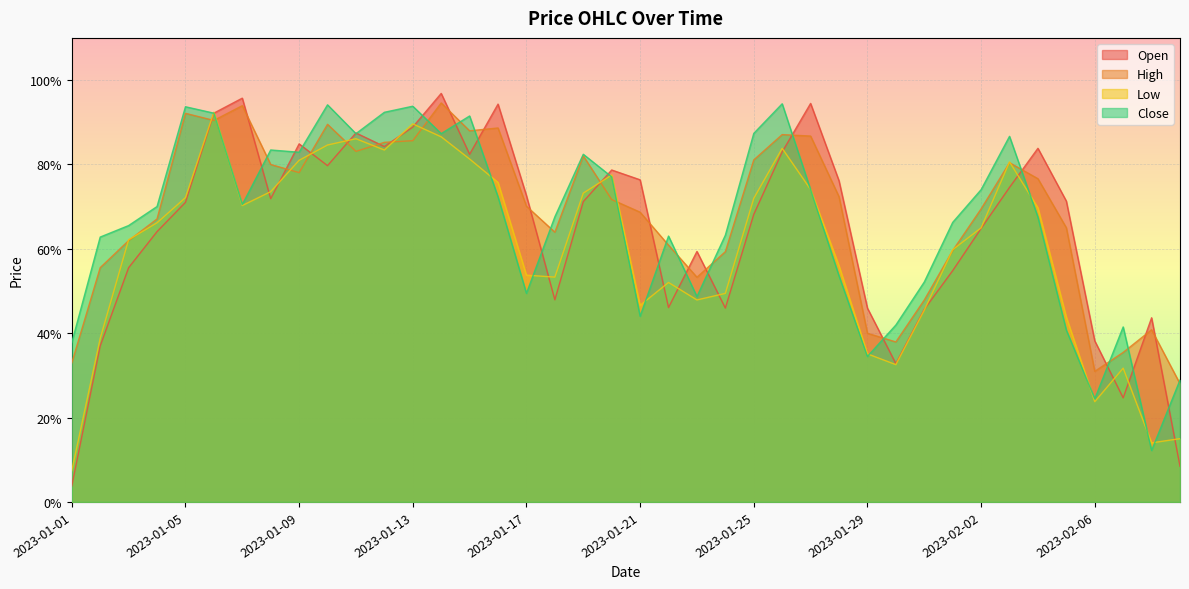

Rank the series by their maximum value, from lowest to highest.

Low, Close, High, Open